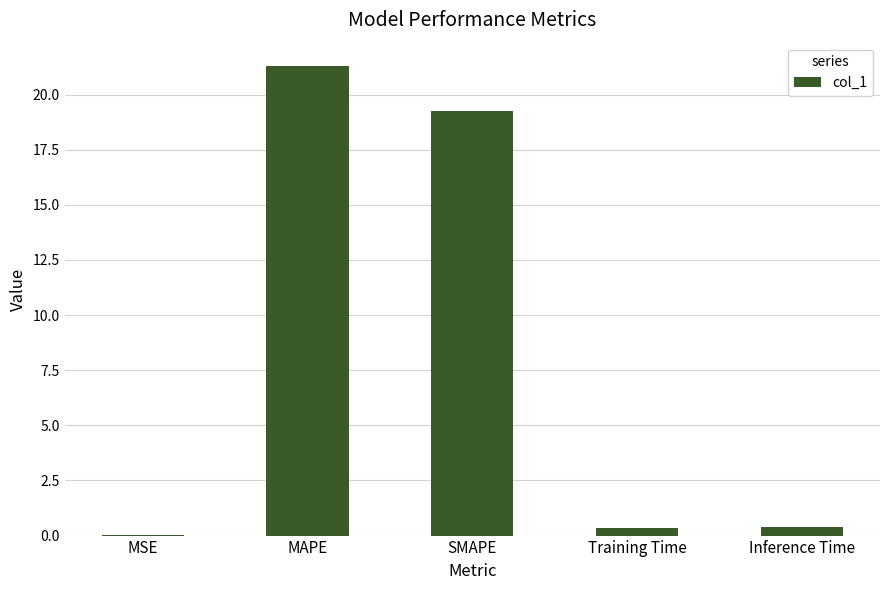

What value does the data have at MAPE?

21.3